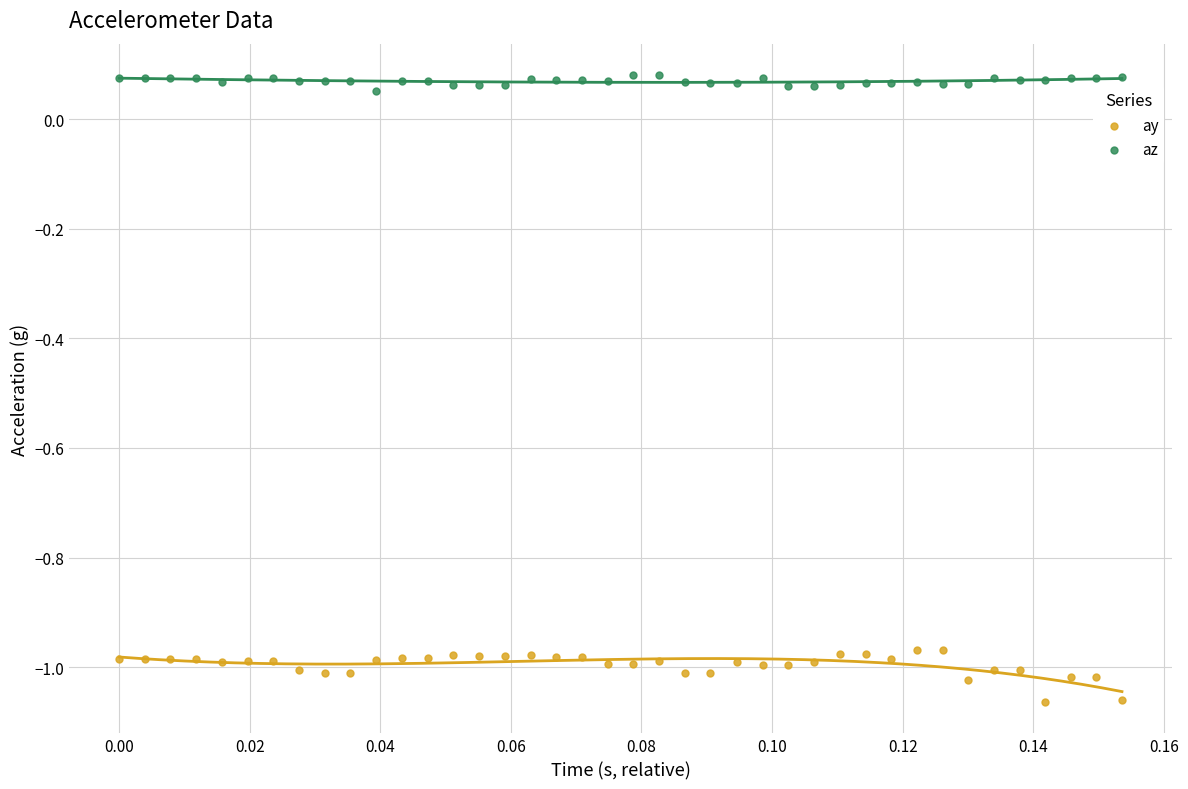

Which series contains the highest Y value?

az